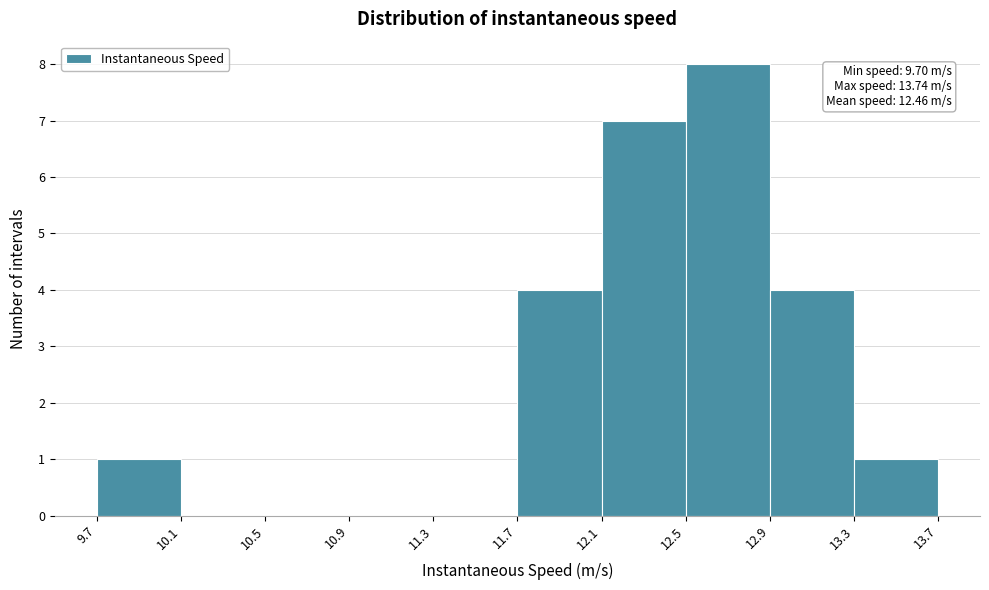

Over which range of the x-axis is the bar tallest?

12.5 to 12.9